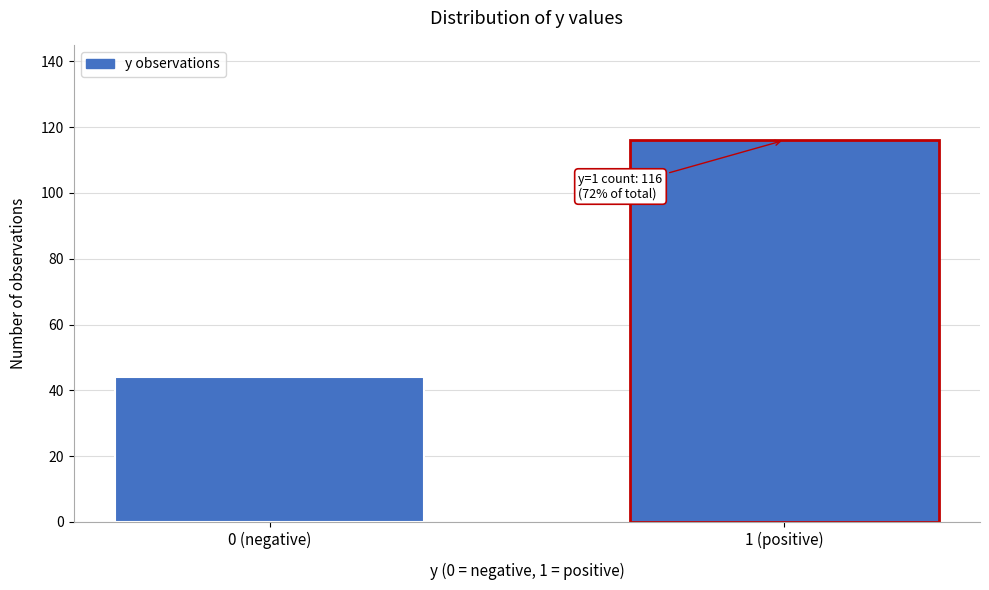

Reading right to left, what are all the values shown in this chart?

116	44